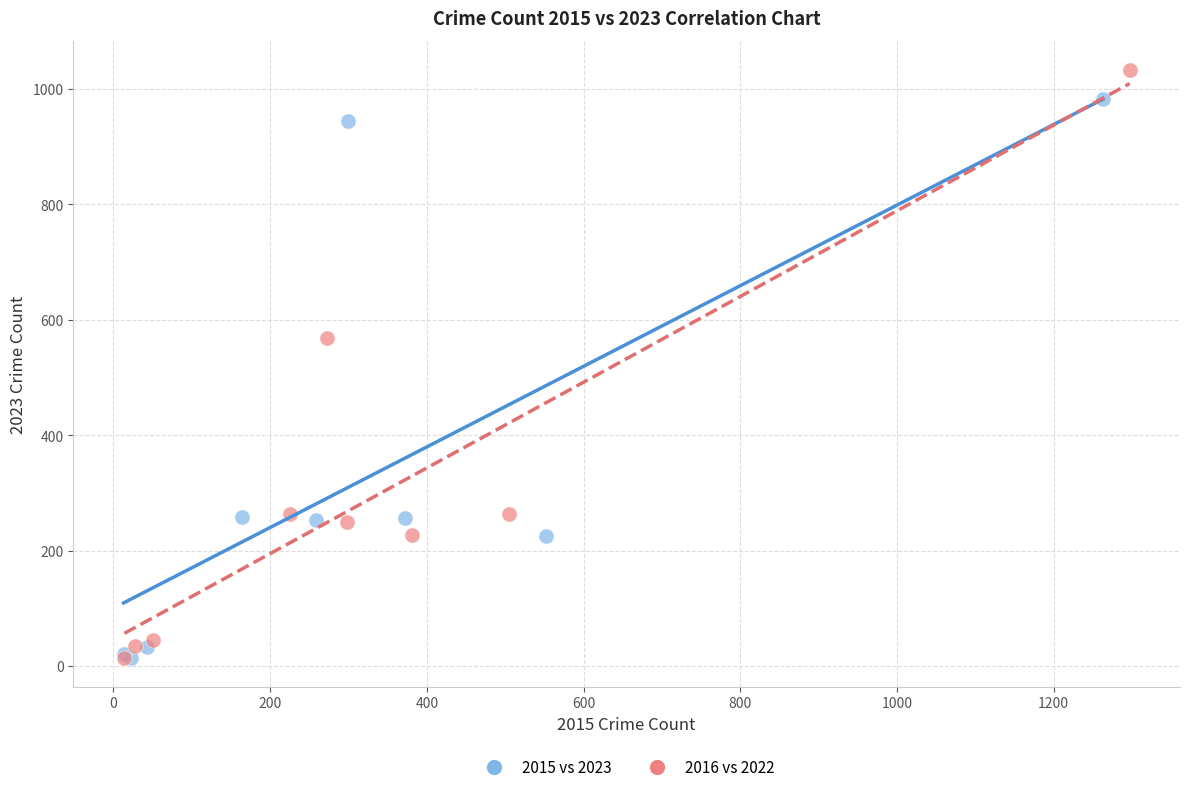

Which series has the largest Y range (max minus min)?

2016 vs 2022